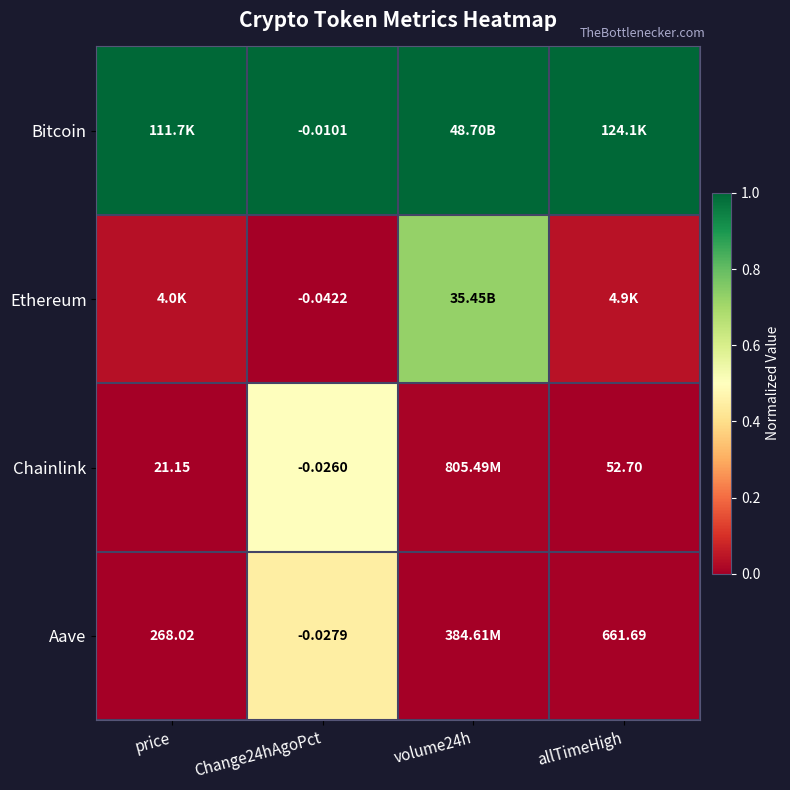

Which series has the largest total across all categories?

Bitcoin